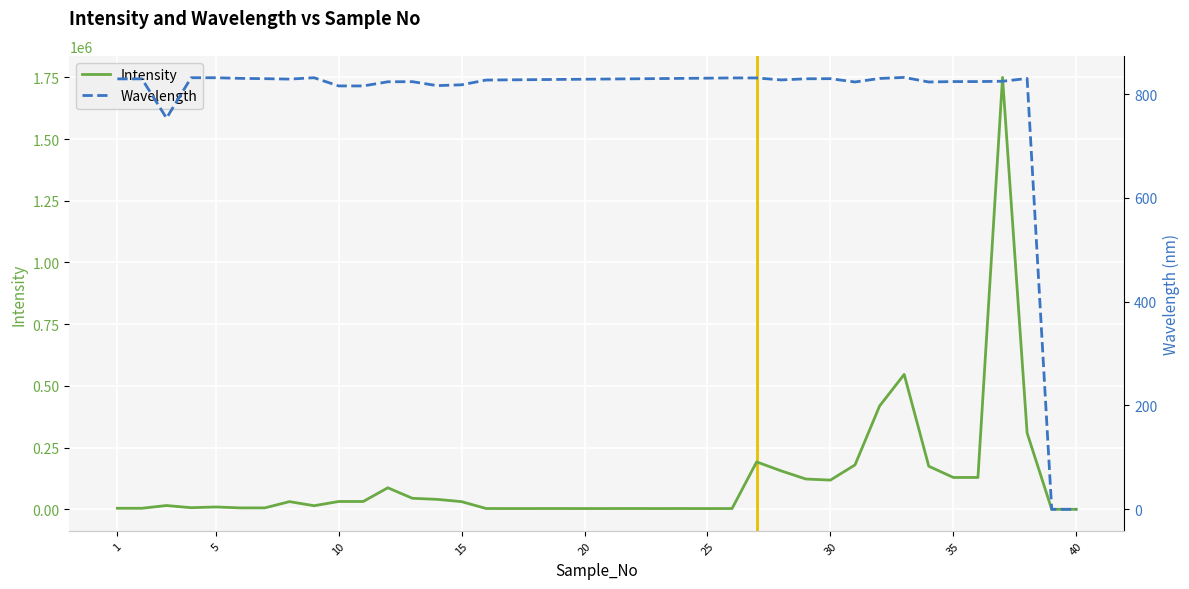

How many values in the Intensity series are below 15350?

20